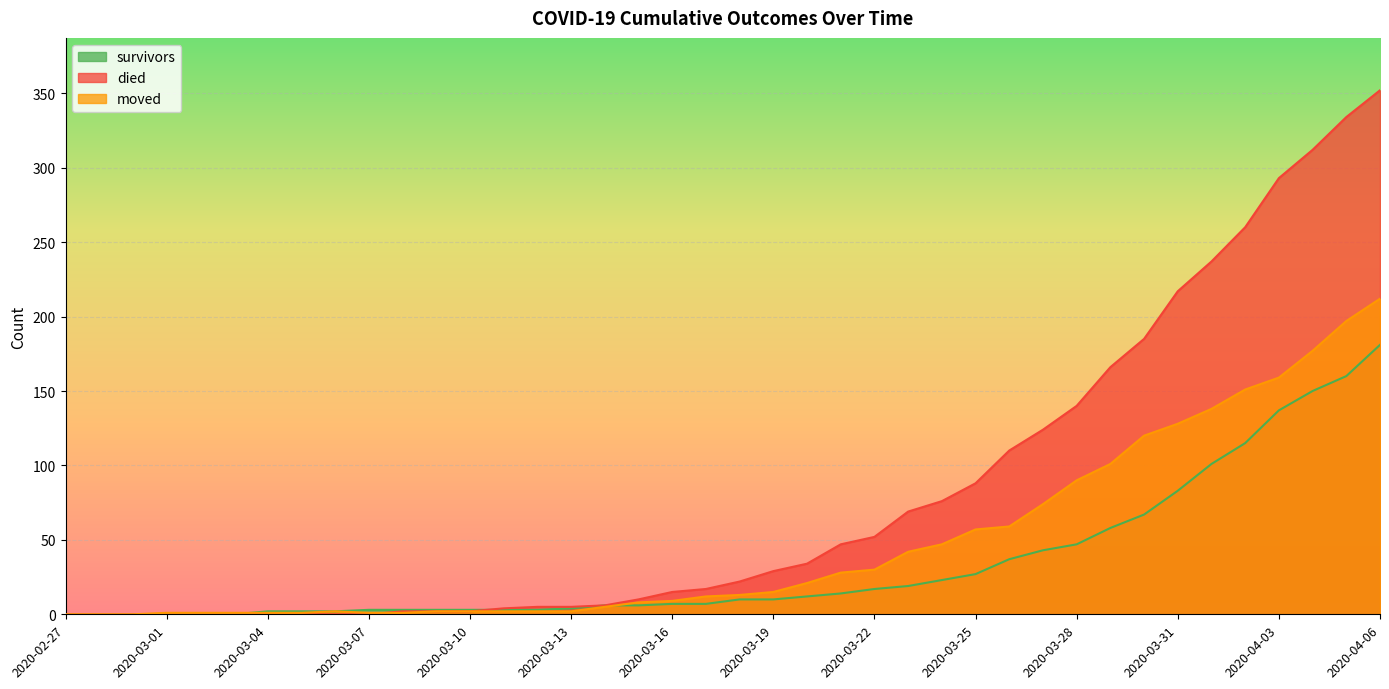

What is the spread (max minus min) of values at 2020-03-29?

108